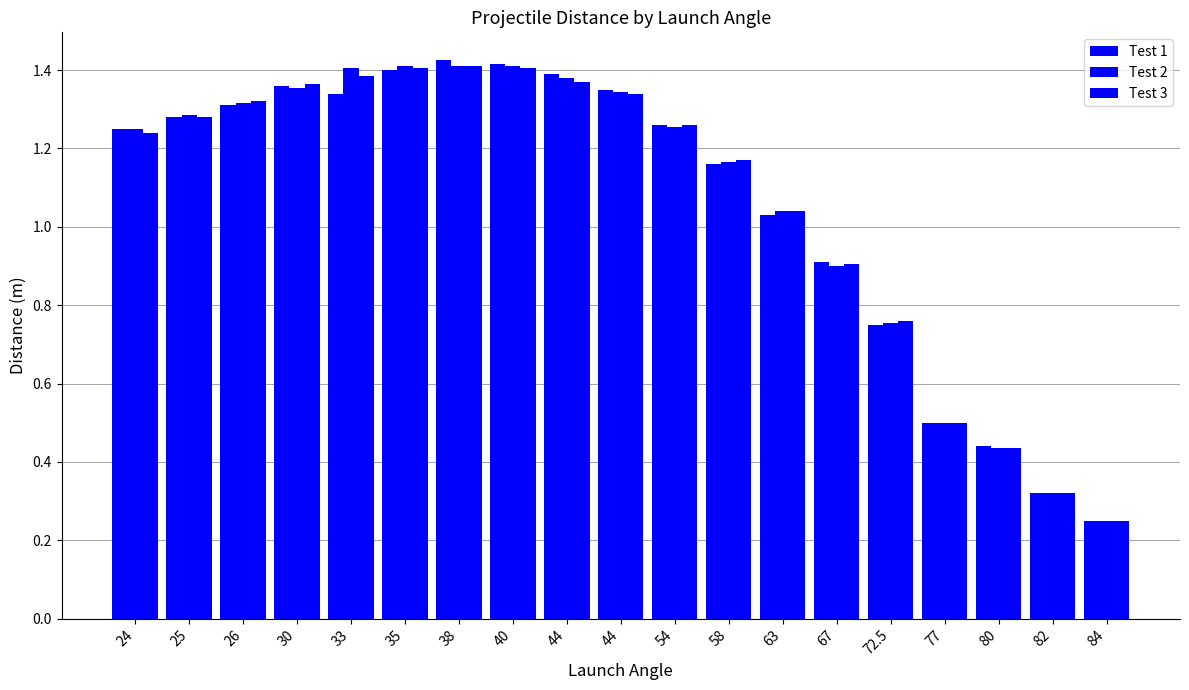

Does the chart contain stacked bars?

No